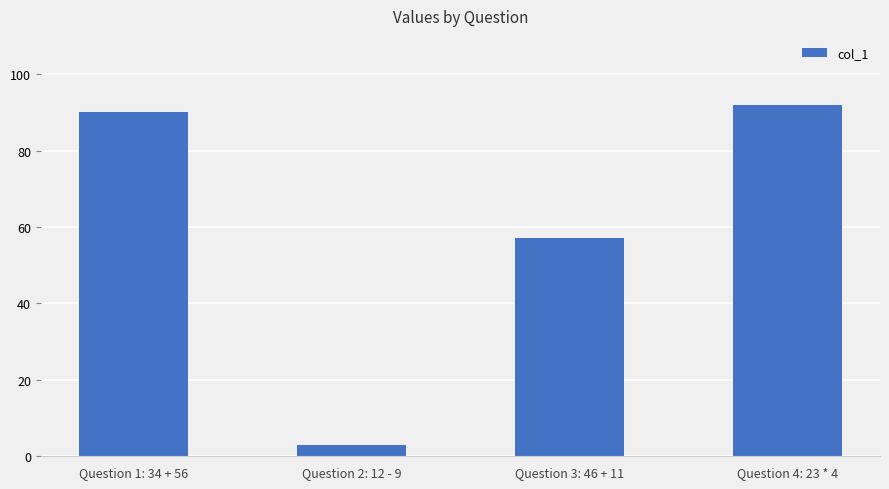

At which label is the value closest to 47?

Question 3: 46 + 11